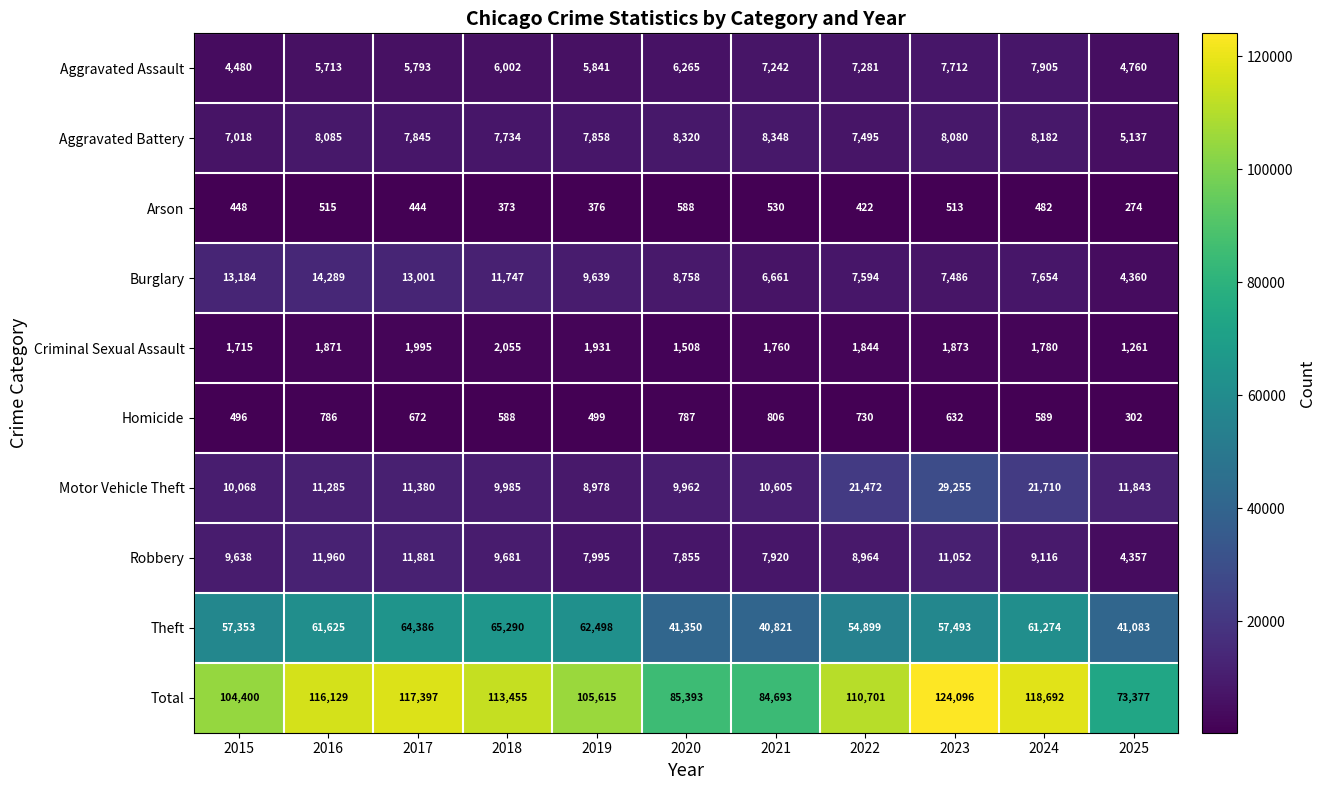

At how many categories does at least one series exceed 67078?

11